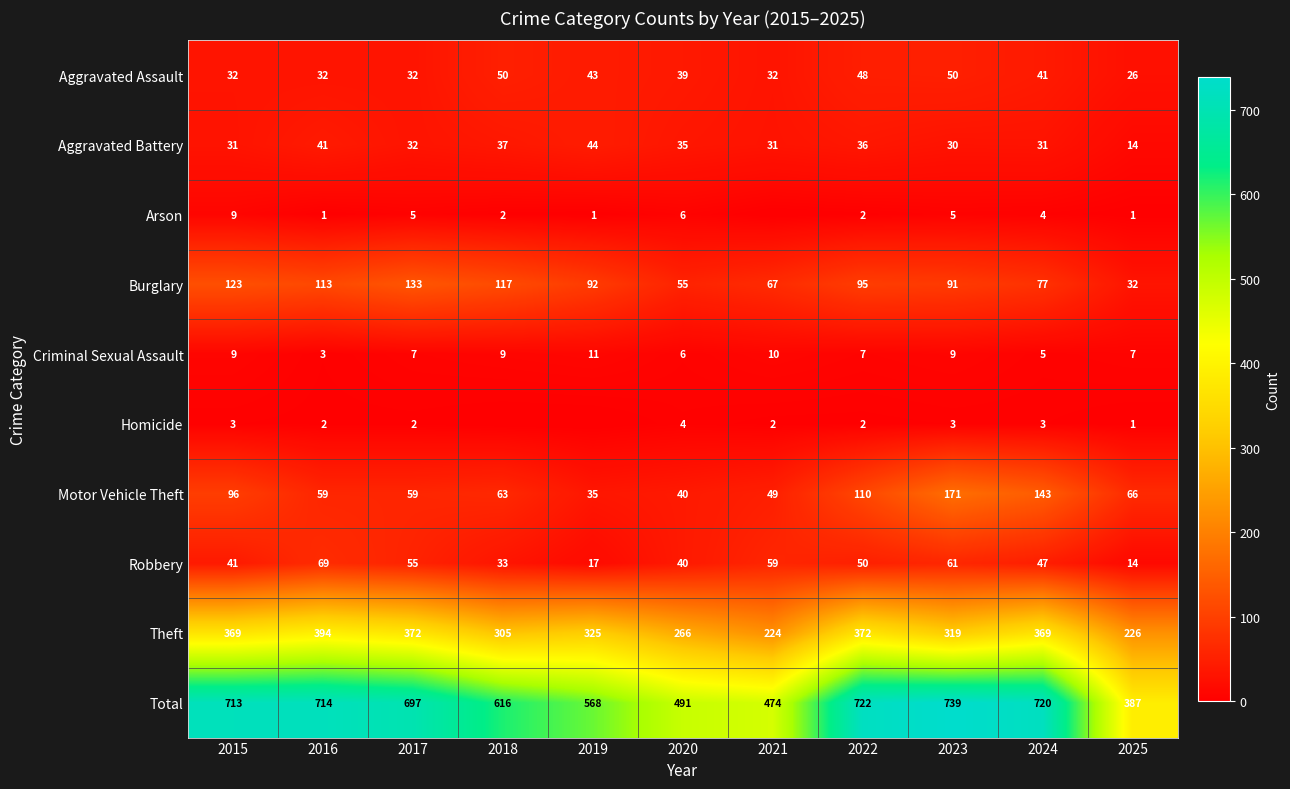

Which series changed the most between 2016 and 2020?

Total